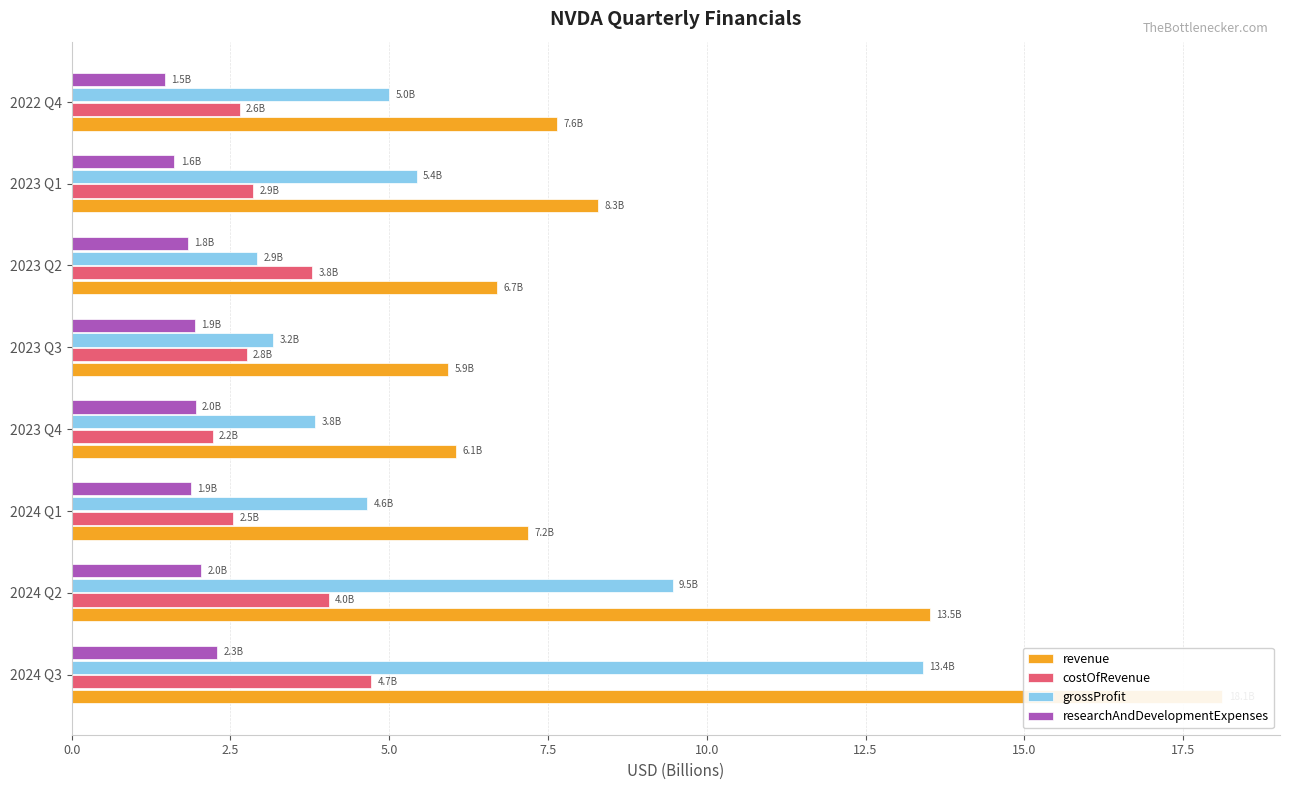

What is the difference between the highest and lowest values at 2023 Q2?

4.9